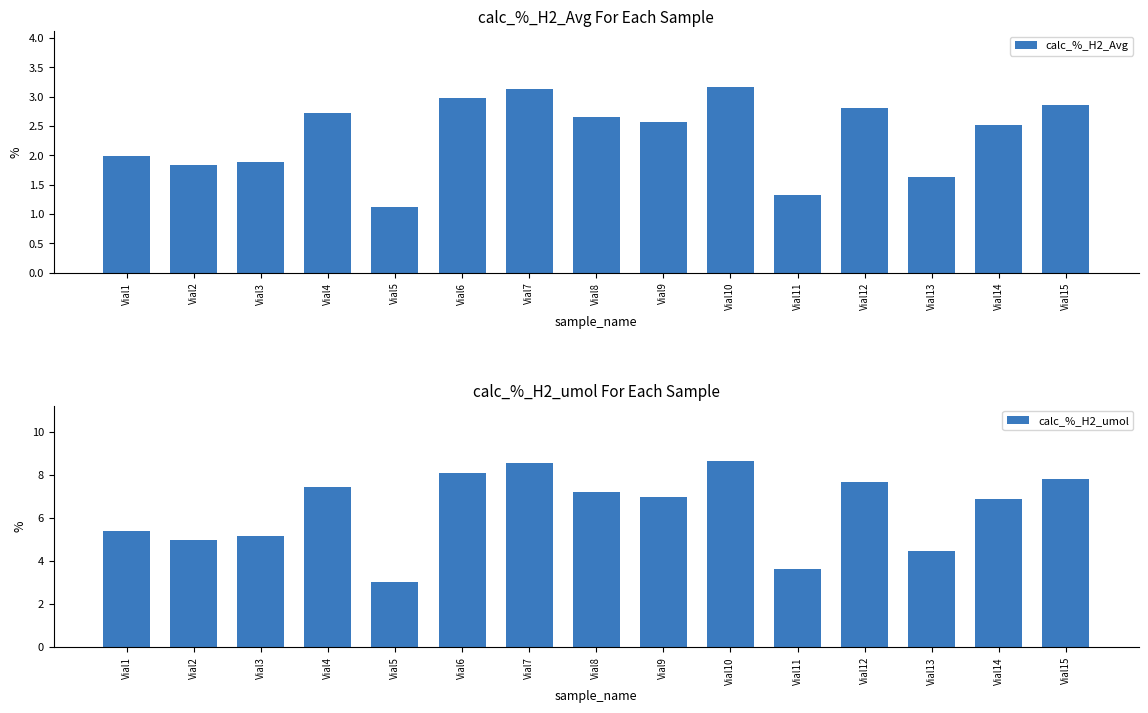

How many data points in calc_%_H2_Avg are above 2?

9